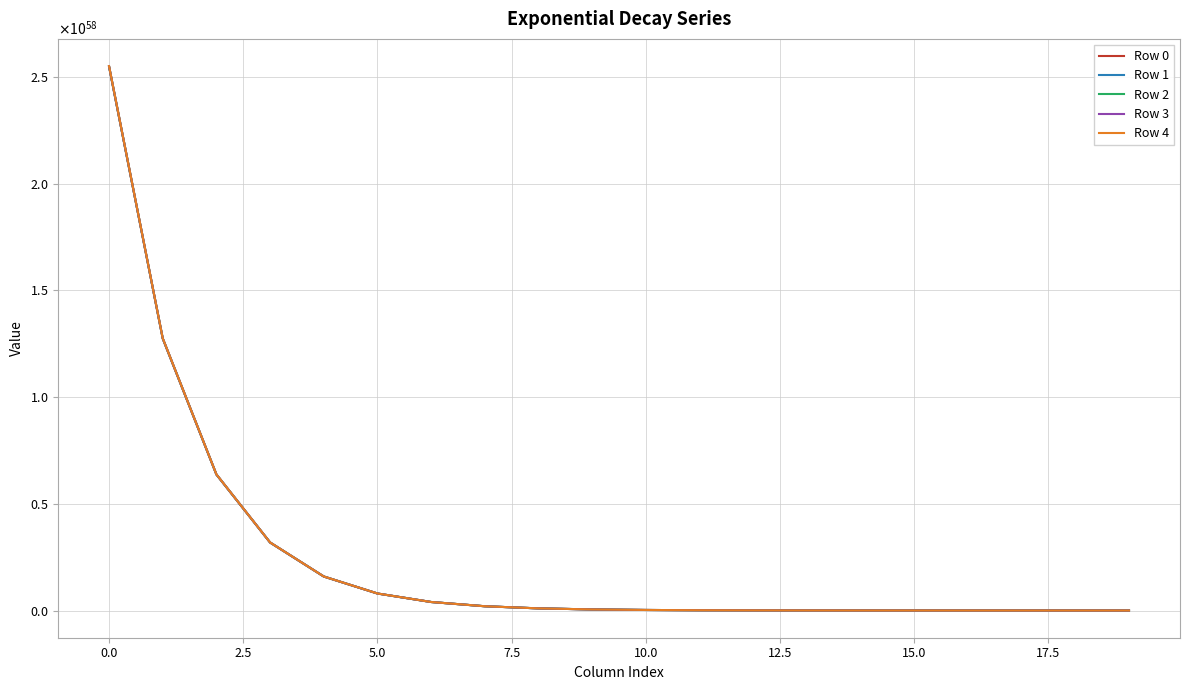

What is the value of the Row 0 point at the 19th from the left?

97179917882872208190100238925335269504374705643061248